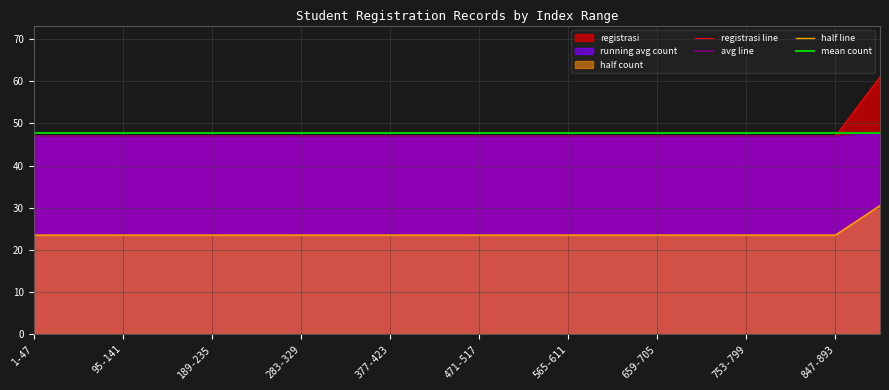

True or false: avg line has a value of 10.0 at 1-47.

False